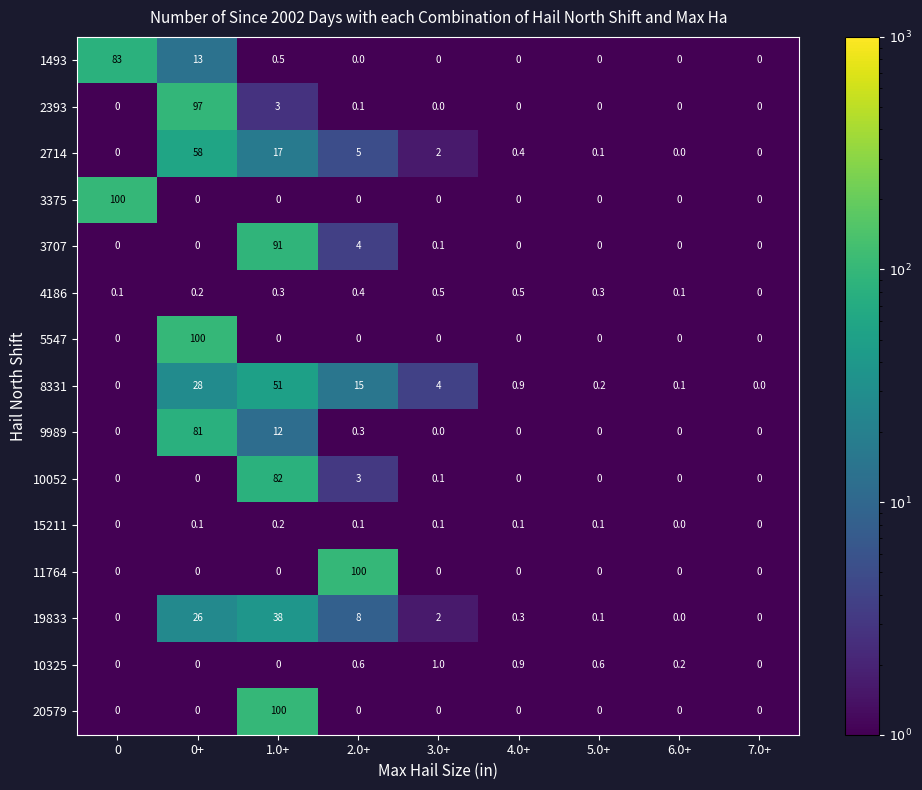

Which series changed the most between 0+ and 4.0+?

5547